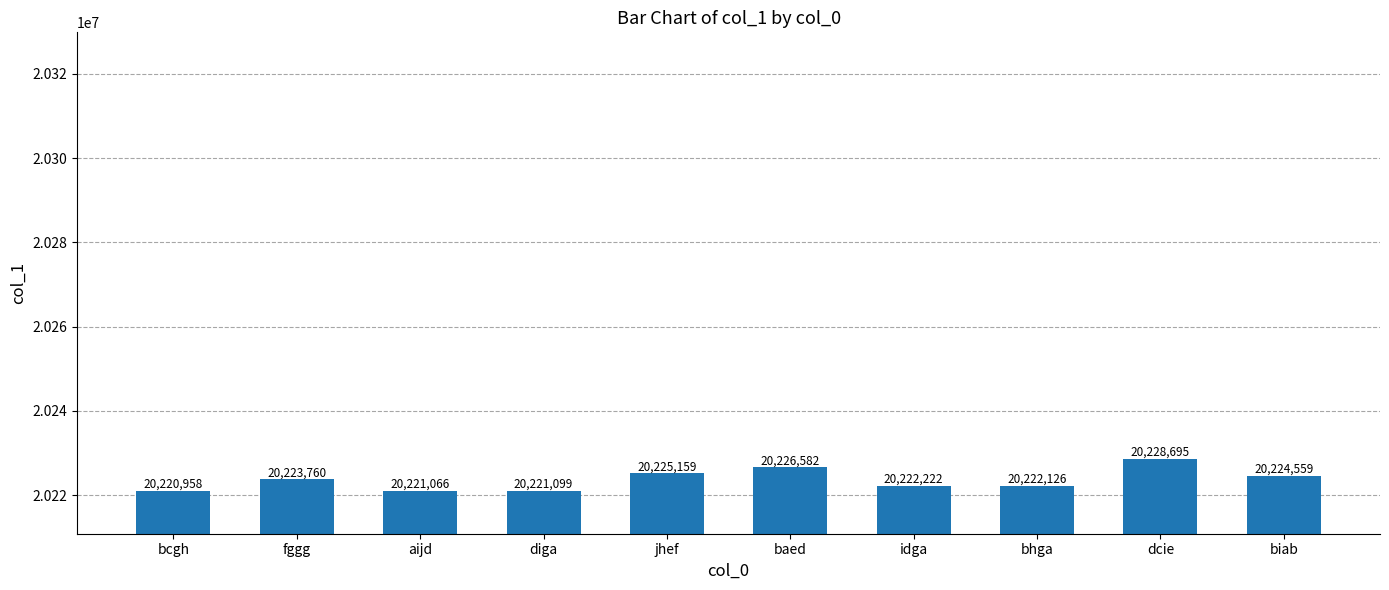

At which category does the chart reach its peak across all series?

dcie